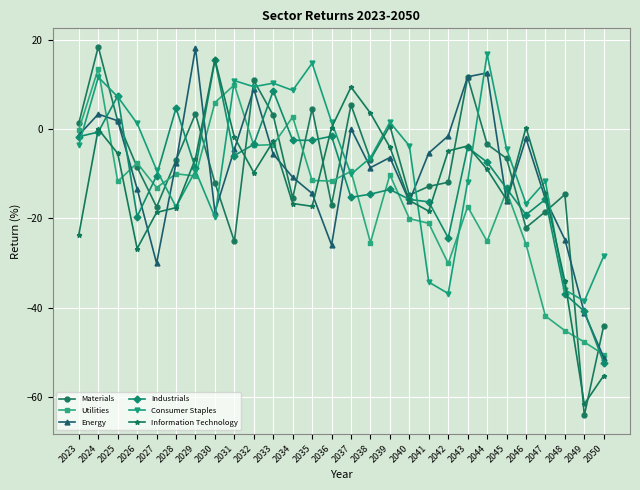

What is the maximum value for Consumer Staples?

16.7